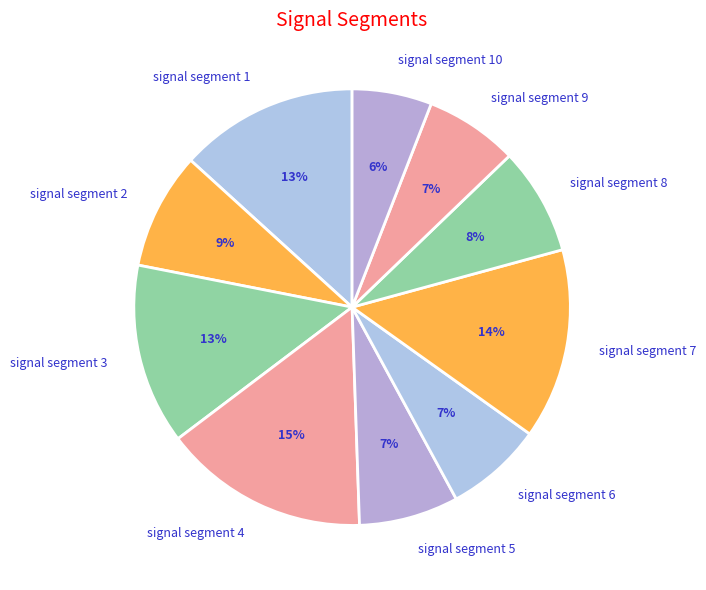

To the nearest percent, what is the combined percentage of signal segment 3 and signal segment 2?

22%